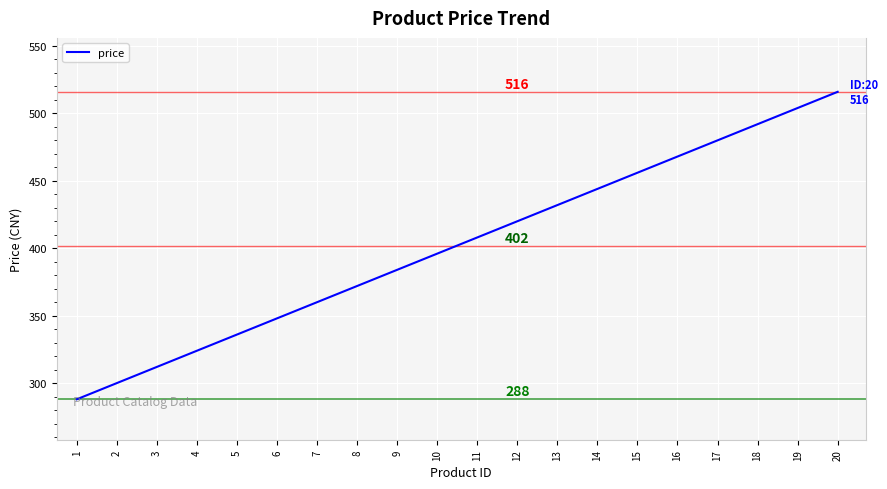

Does the chart have visible grid lines?

Yes